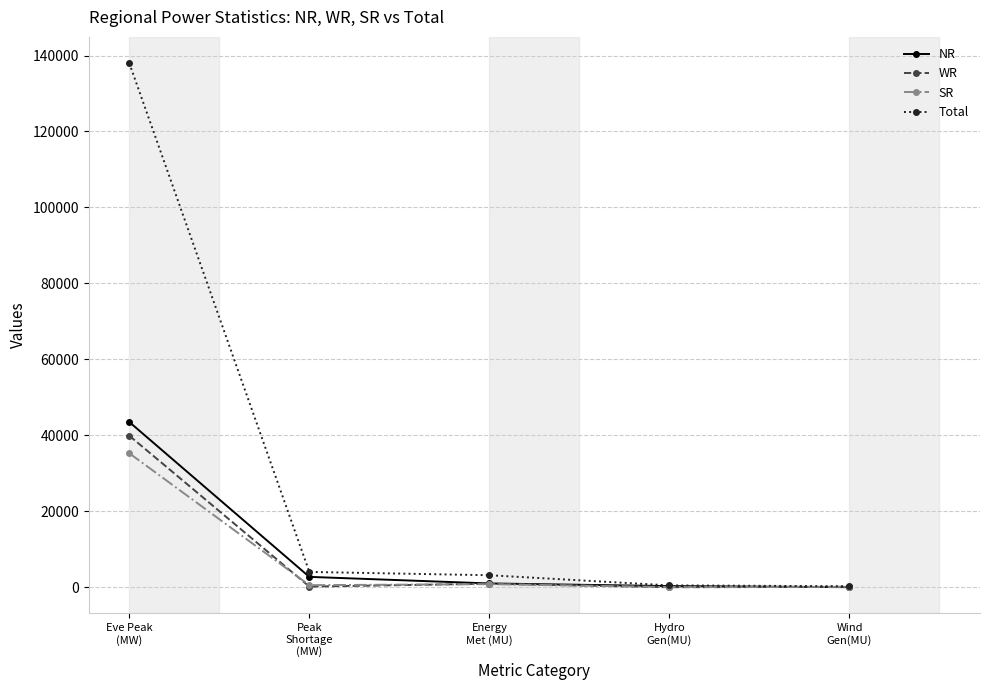

Which series ends up on top after the final intersection of WR and SR?

SR